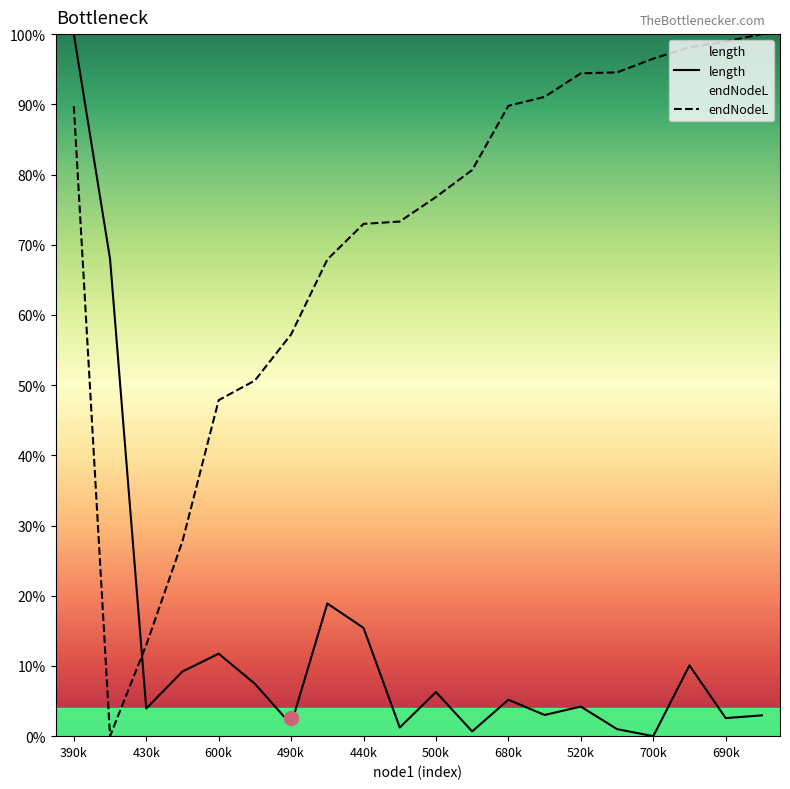

List the series in order of their overall mean, highest first.

endNodeL, length